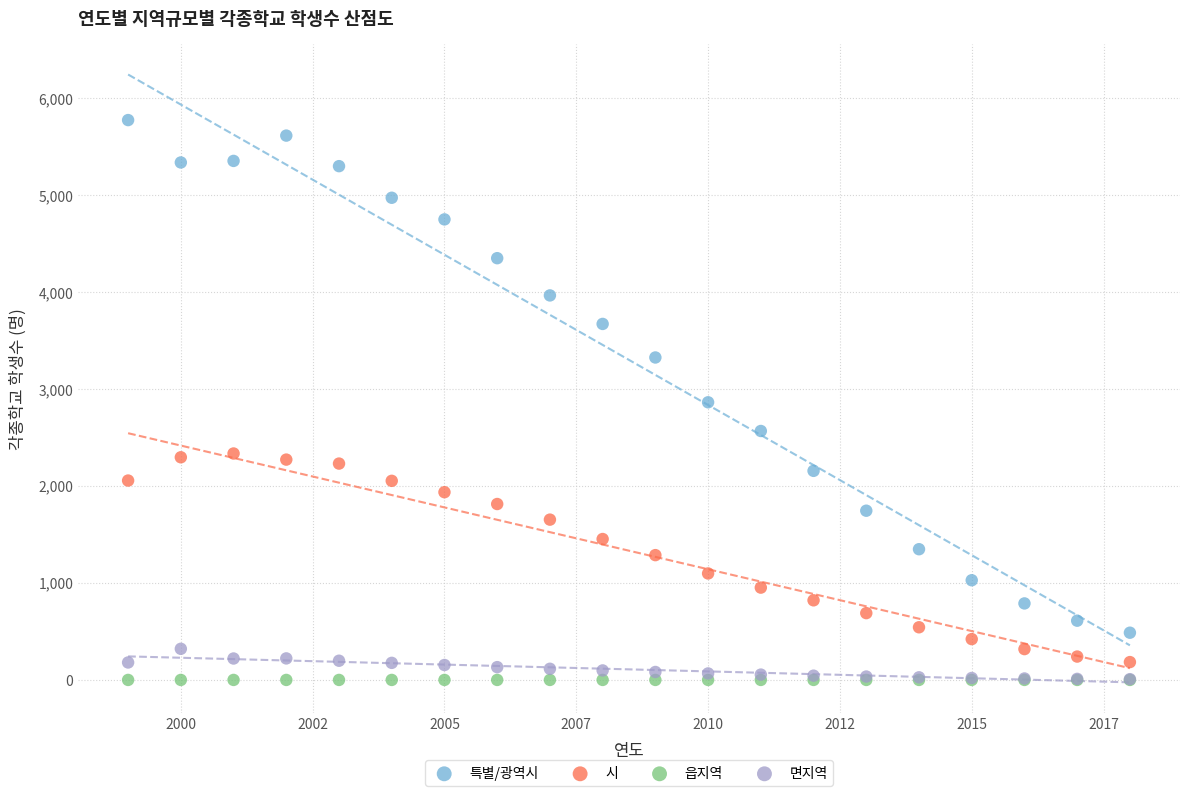

Which series contains the highest Y value?

특별/광역시